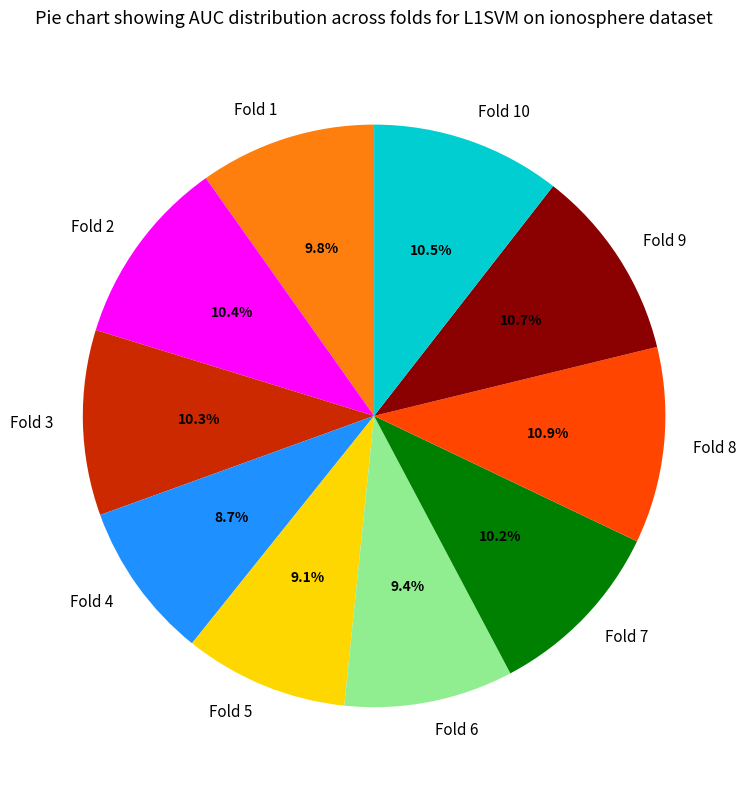

How many slices are in this pie chart?

10